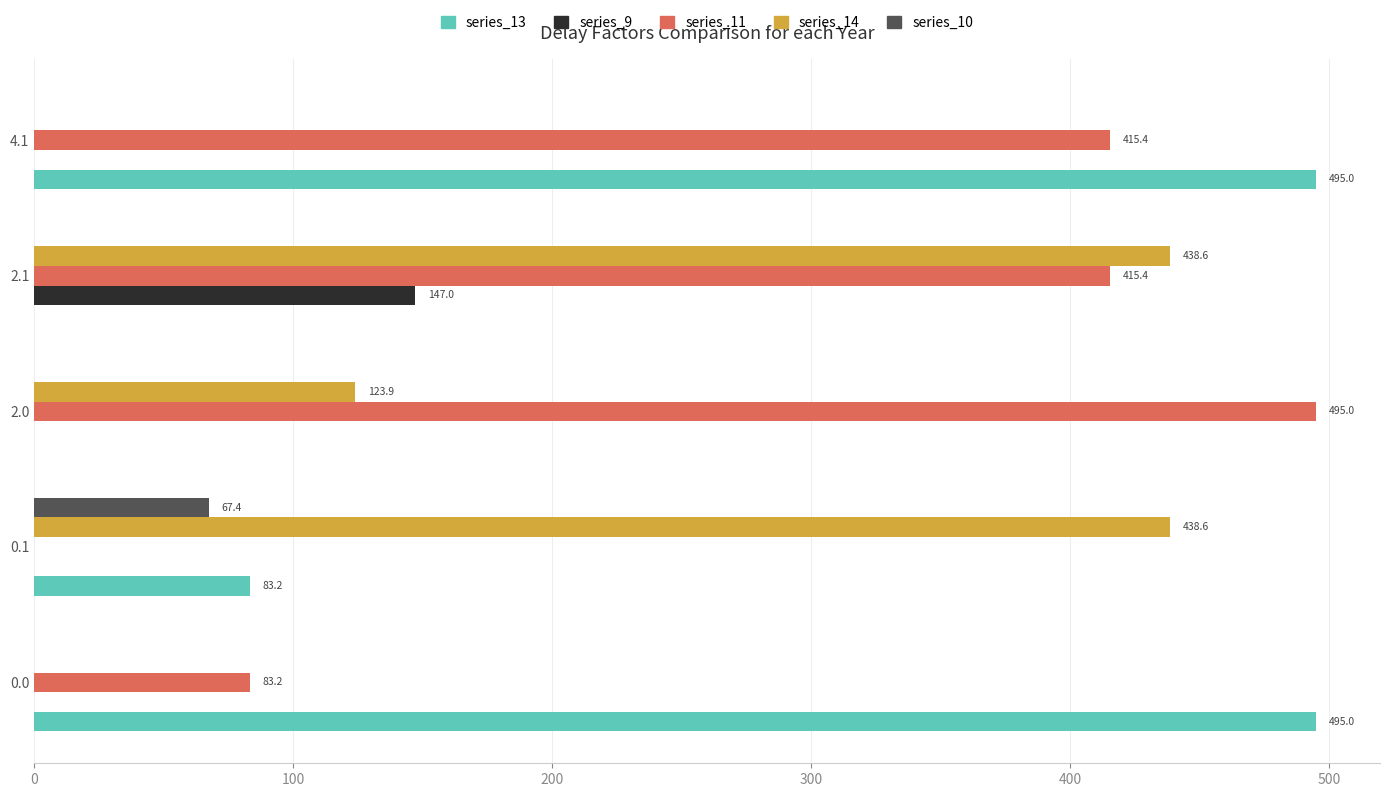

Between 0.1 and 2.1, which series saw the biggest shift?

series_11